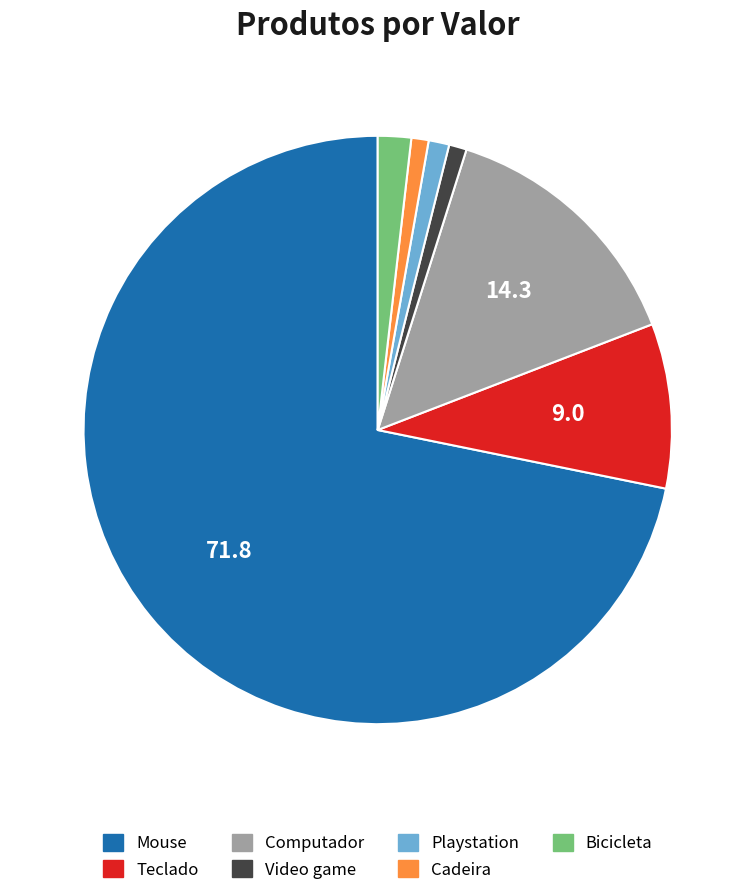

Which slice is the largest?

Mouse